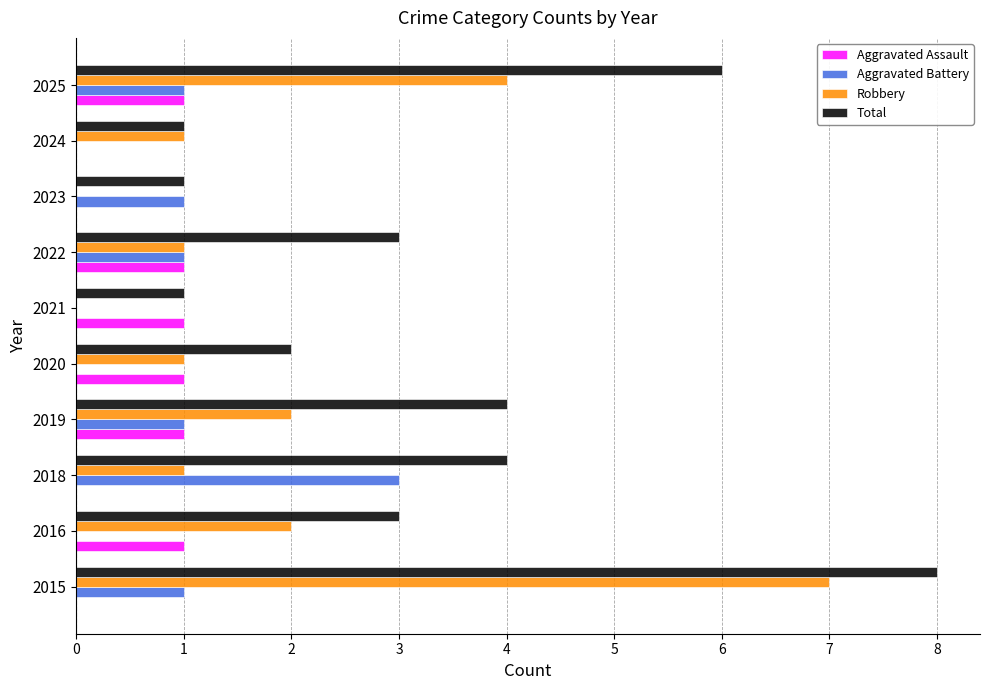

True or false: Robbery has a value of 12 at 2015.

False